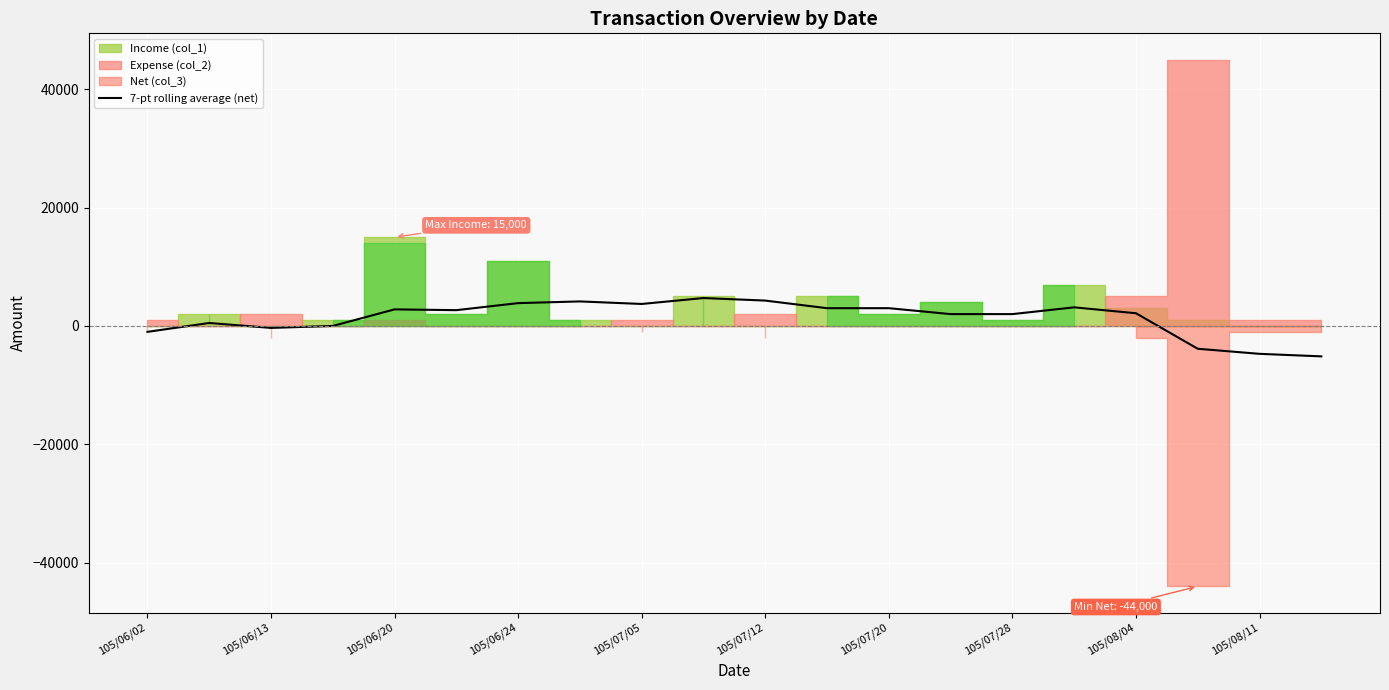

What is the highest value of the 7-pt rolling average (net) series?

4714.3